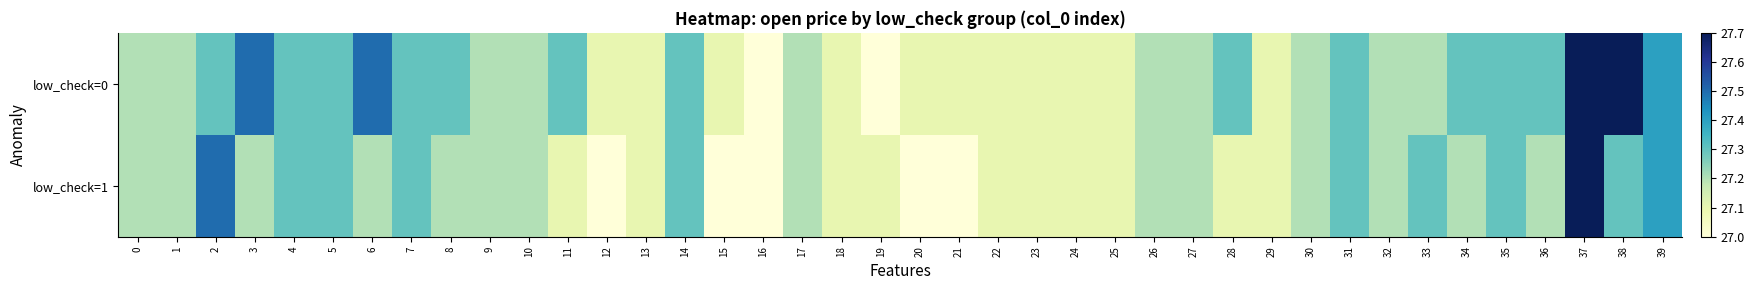

How many series are shown in this chart?

2